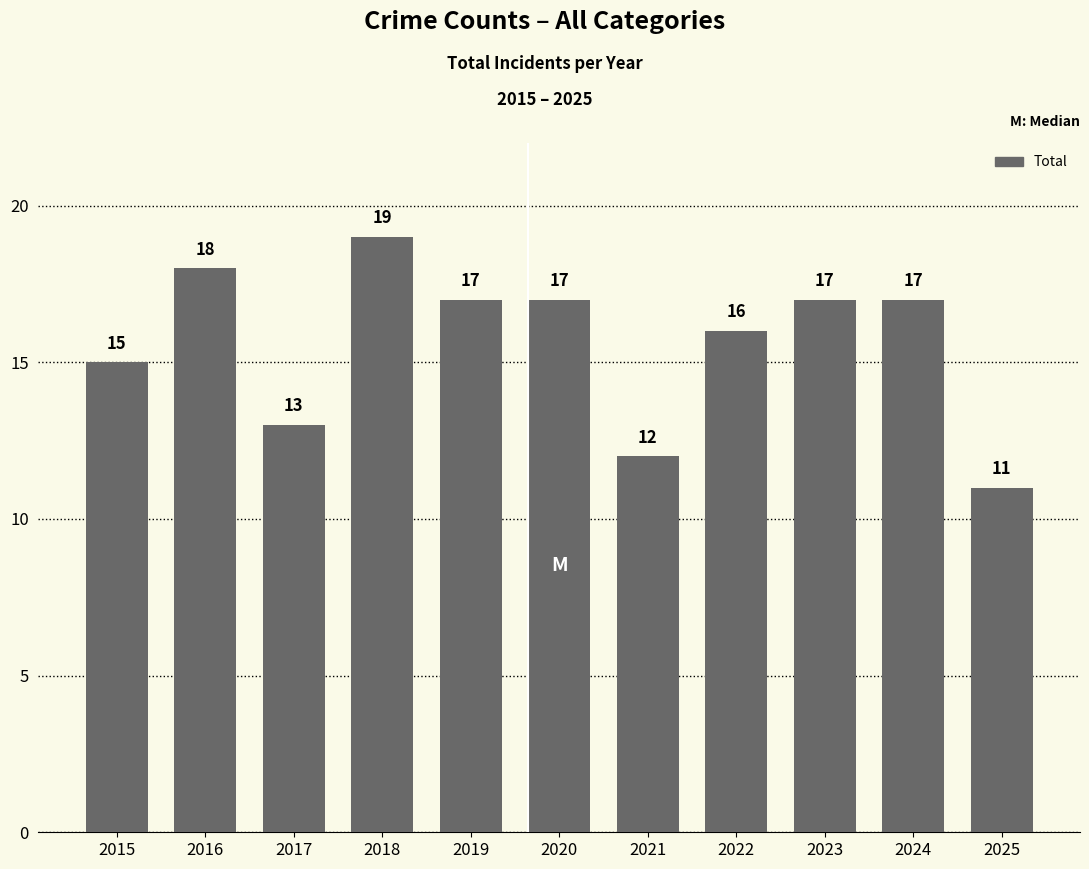

What is the difference between the second highest and minimum values?

7